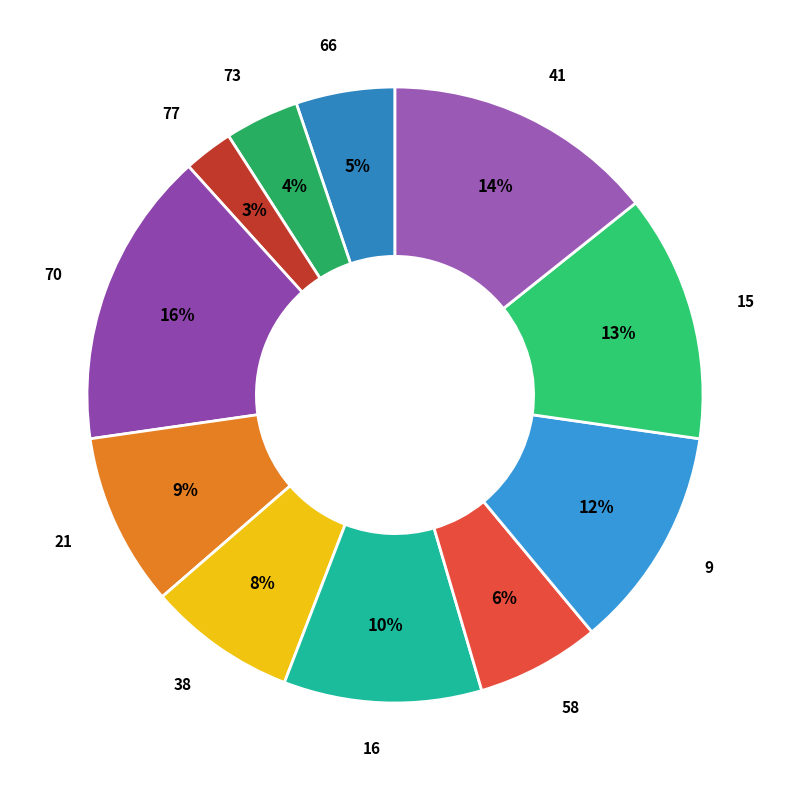

Which slice is the largest?

70